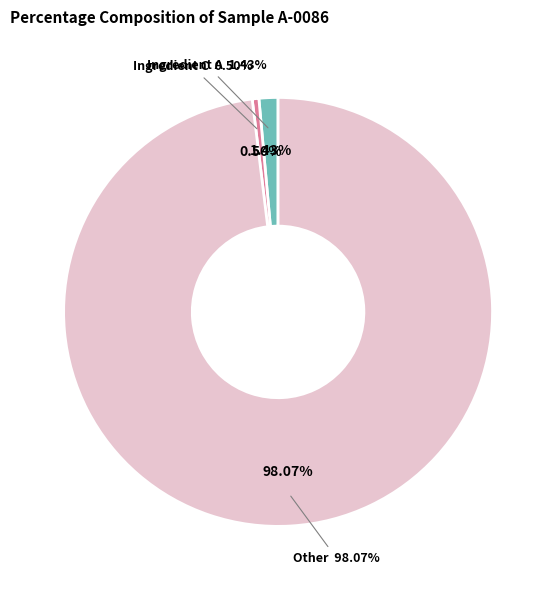

Combined, what portion of the pie is Ingredient A and Ingredient C?

1.9%